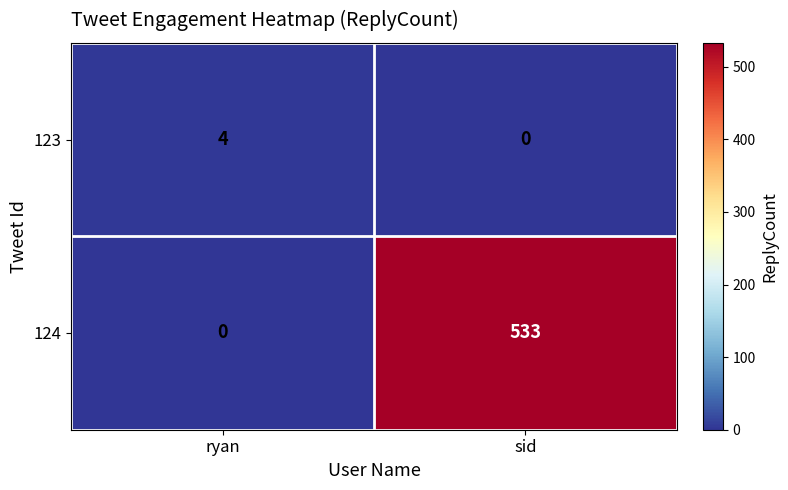

The value of 124 at sid is 533. True or false?

True